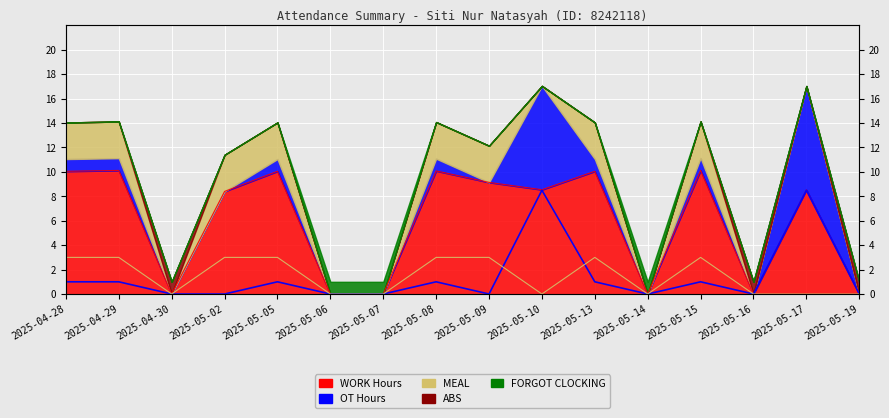

What is the average value of the WORK Hours series?

5.9